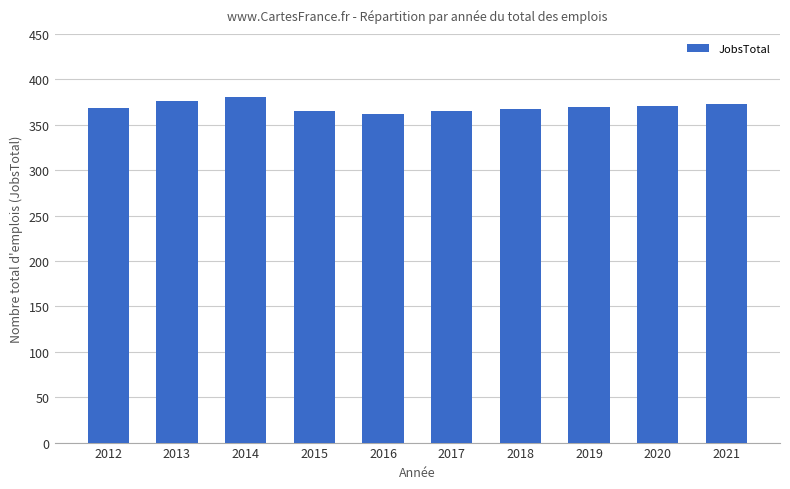

What is the ratio of the value at 2014 to the value at 2018?

1.0